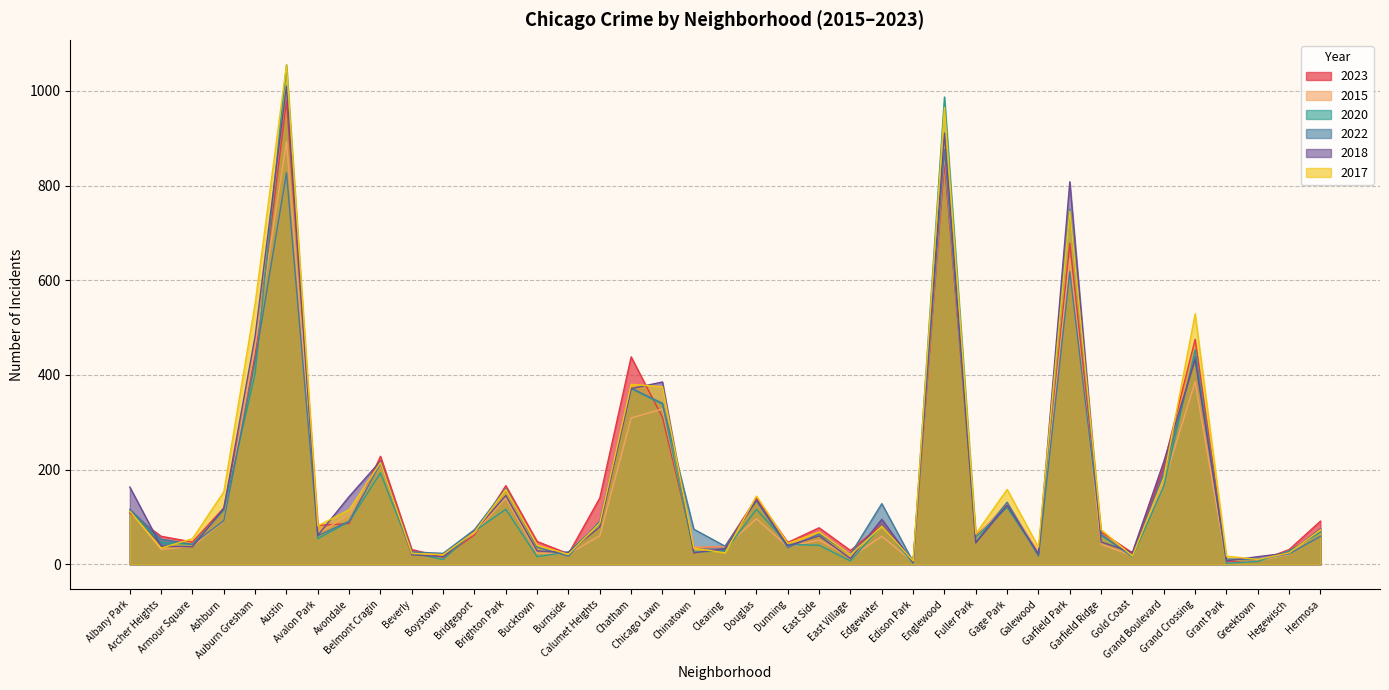

What is the total value across all series at Auburn Gresham?

2768